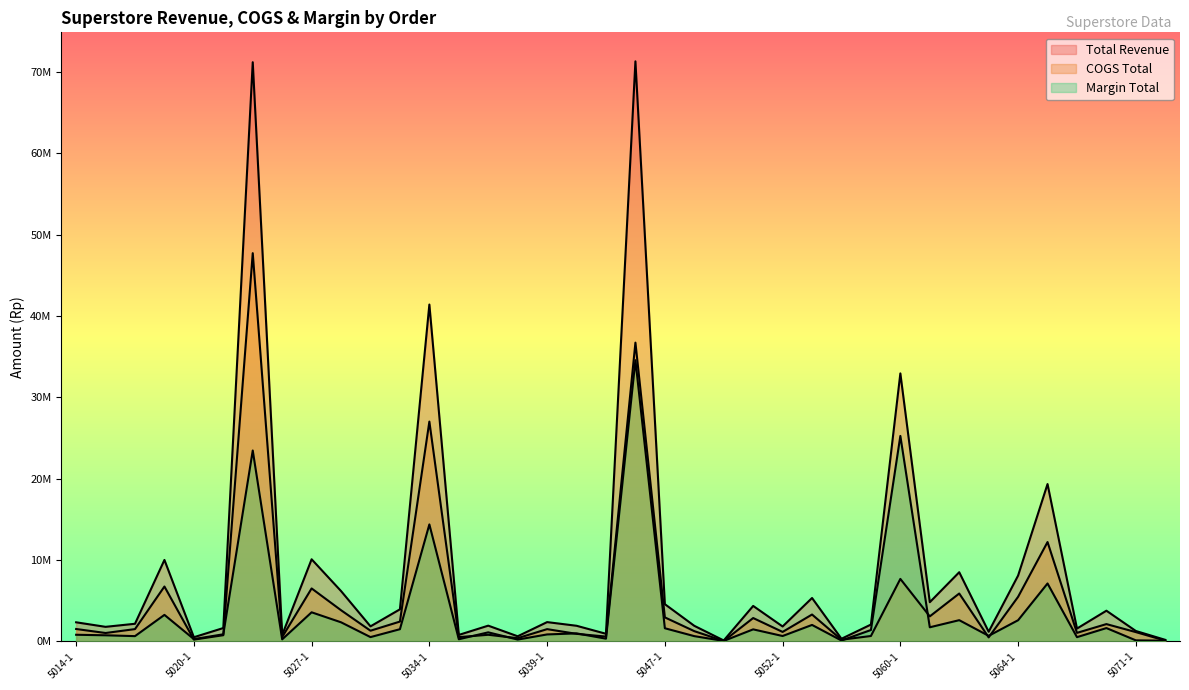

At how many categories does at least one series exceed 3333987?

16